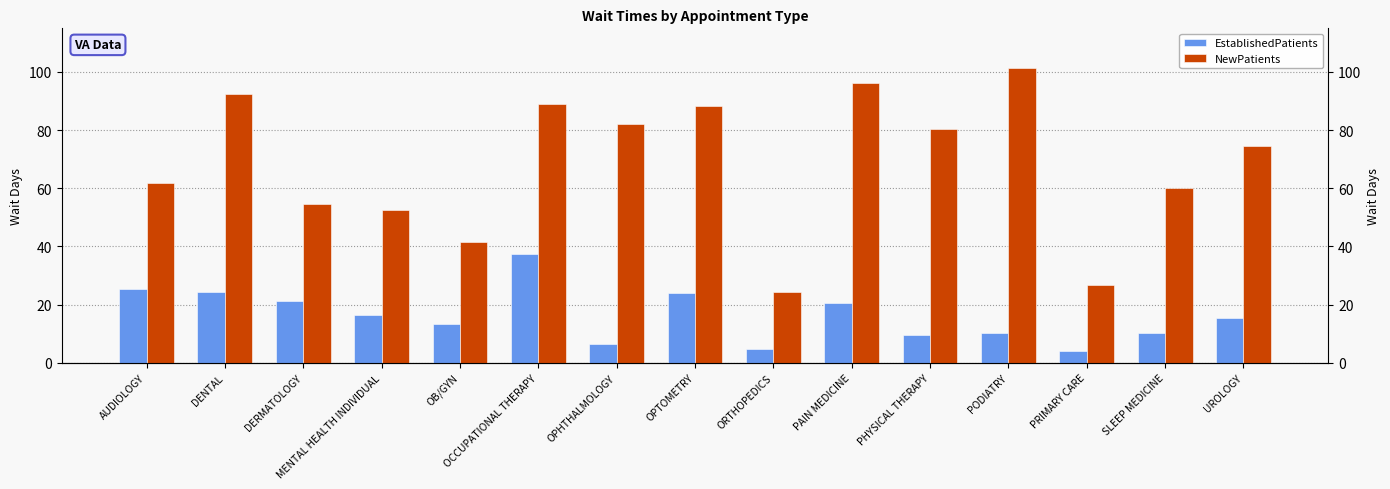

Which has a higher value, AUDIOLOGY or OPTOMETRY?

AUDIOLOGY